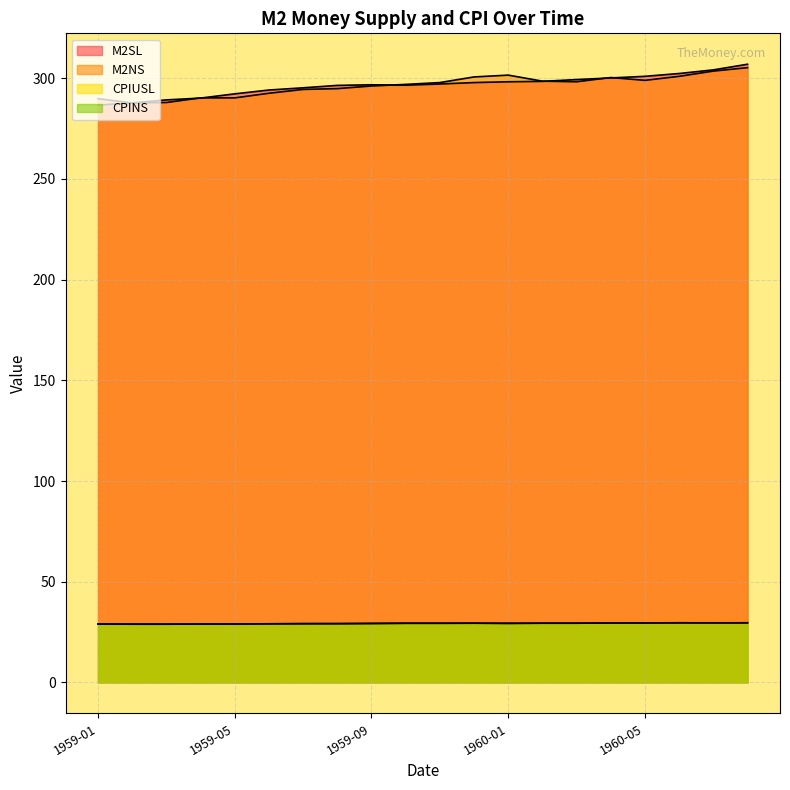

What is the sum of the M2SL values at 1959-09 and 1960-02?

595.1